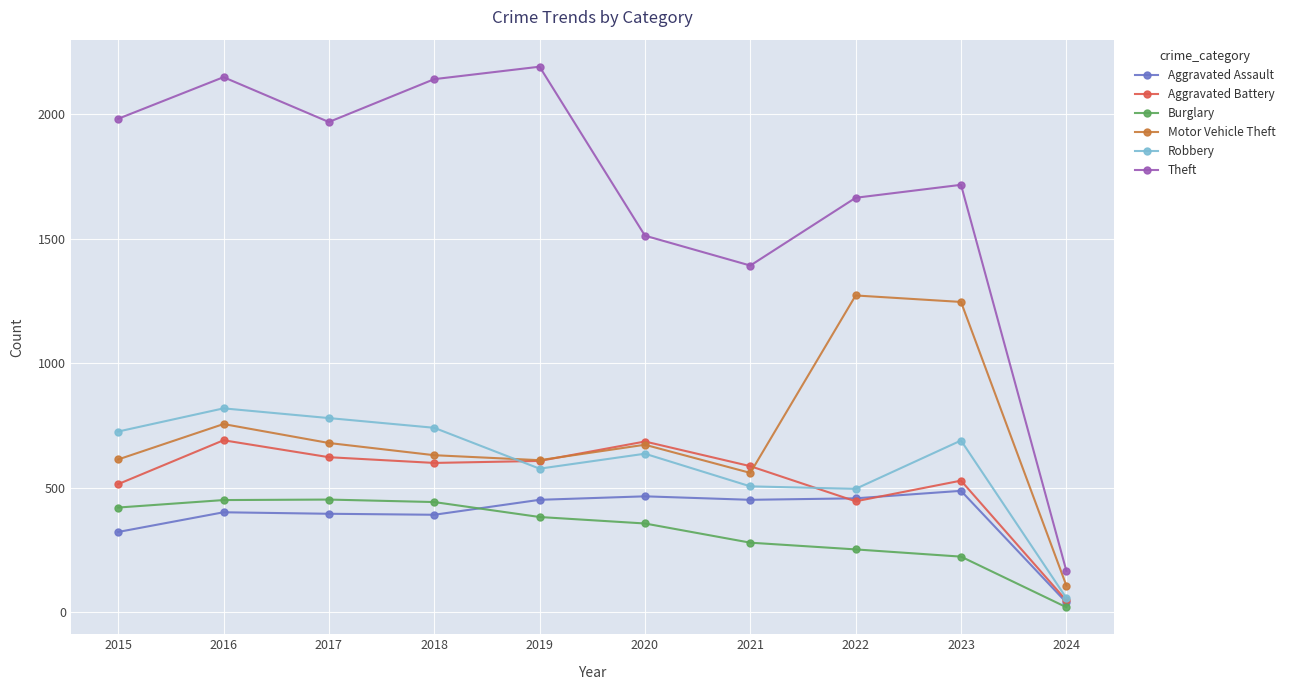

Where is the first local maximum for Theft?

2016